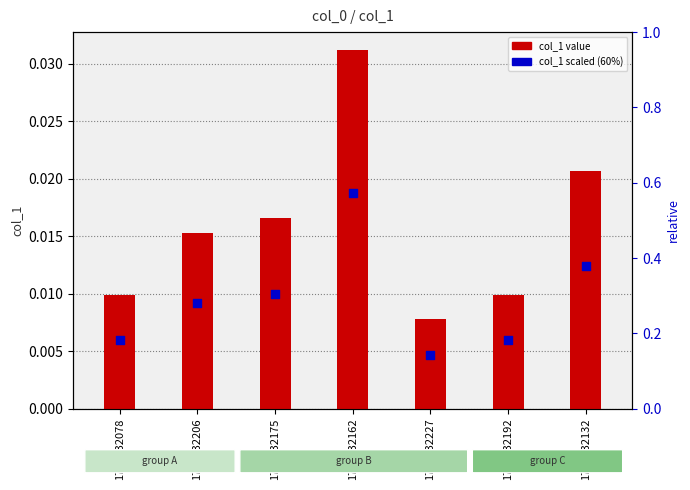

Which series contains the lowest Y value?

col_1 scaled (60%)